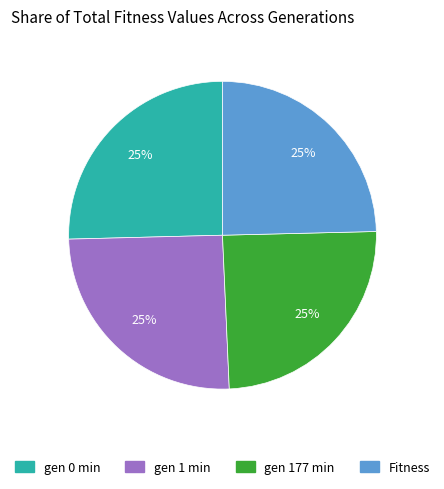

To the nearest percent, what portion does Fitness represent?

25%